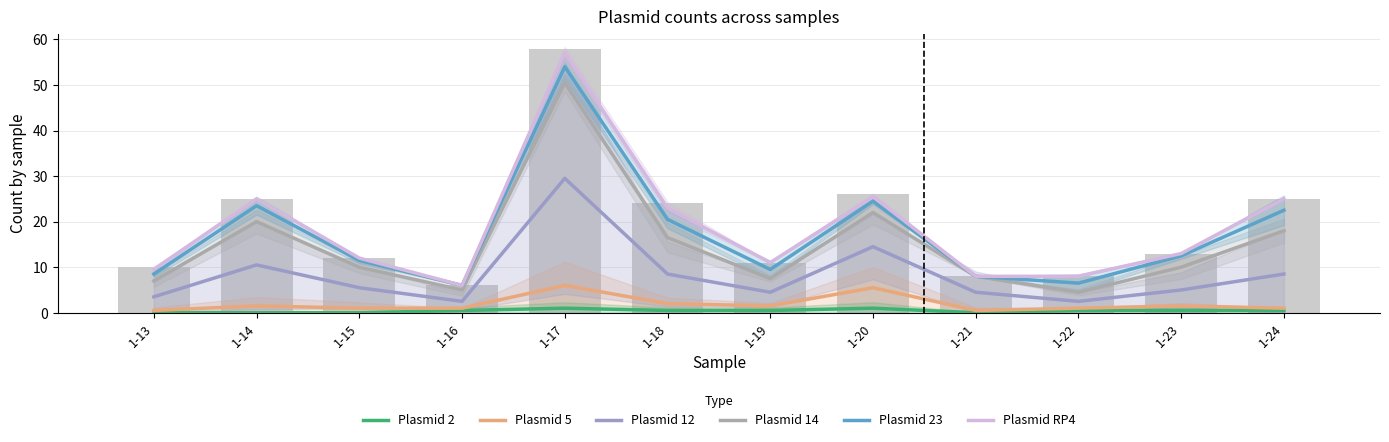

At which label is Plasmid 23 closest to 30?

1-20